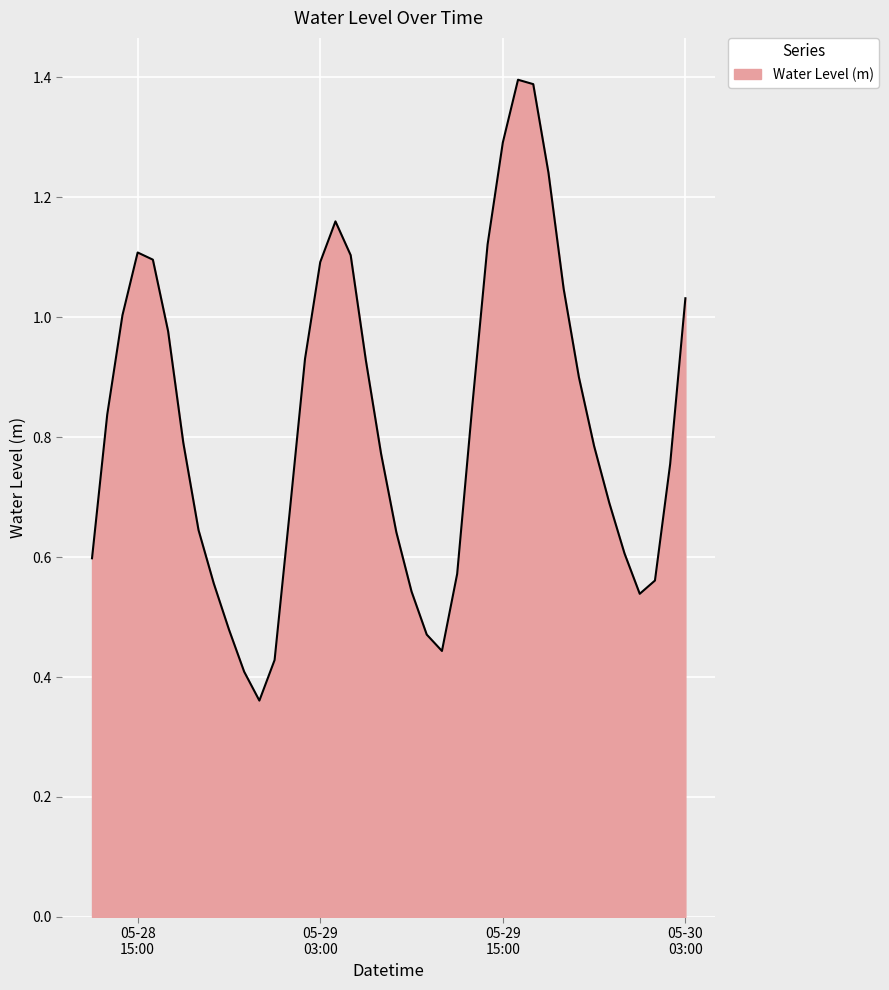

How many points are lower than both their immediate neighbors (excluding endpoints)?

3